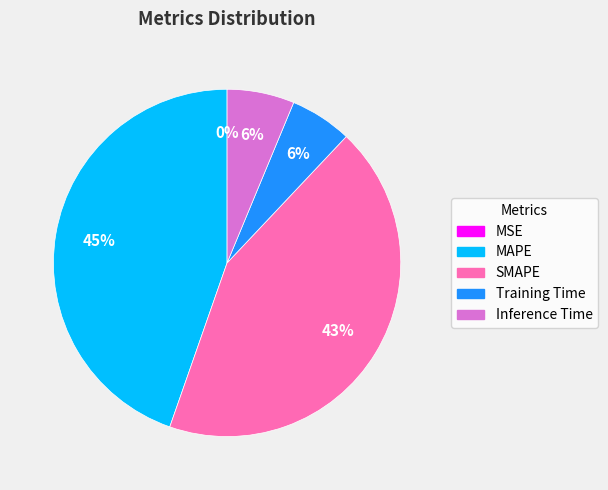

What percentage is the Training Time slice, to the nearest percent?

6%